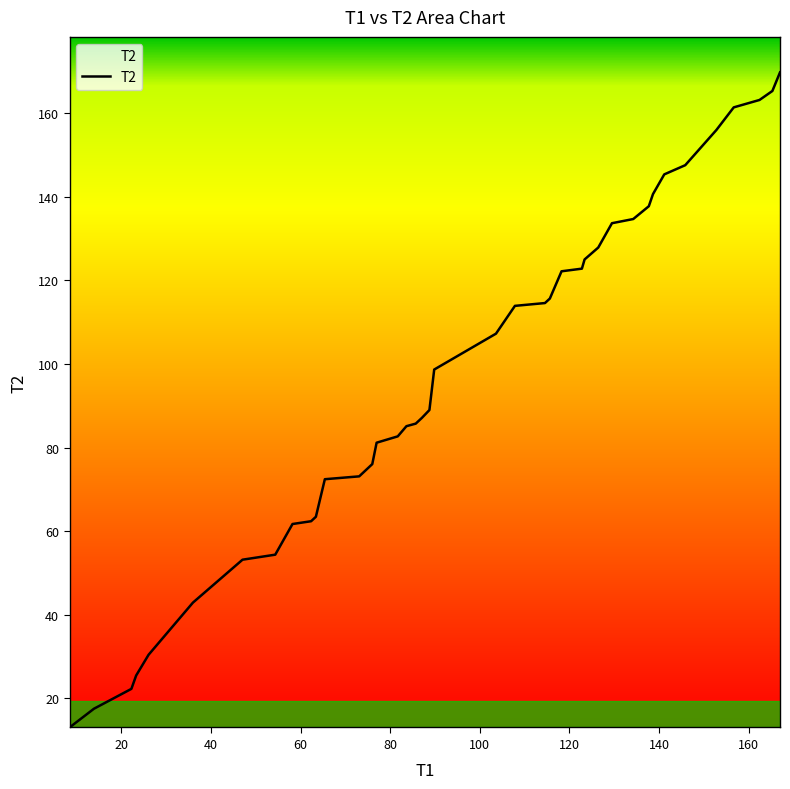

What is the difference between the maximum and minimum values?

156.7